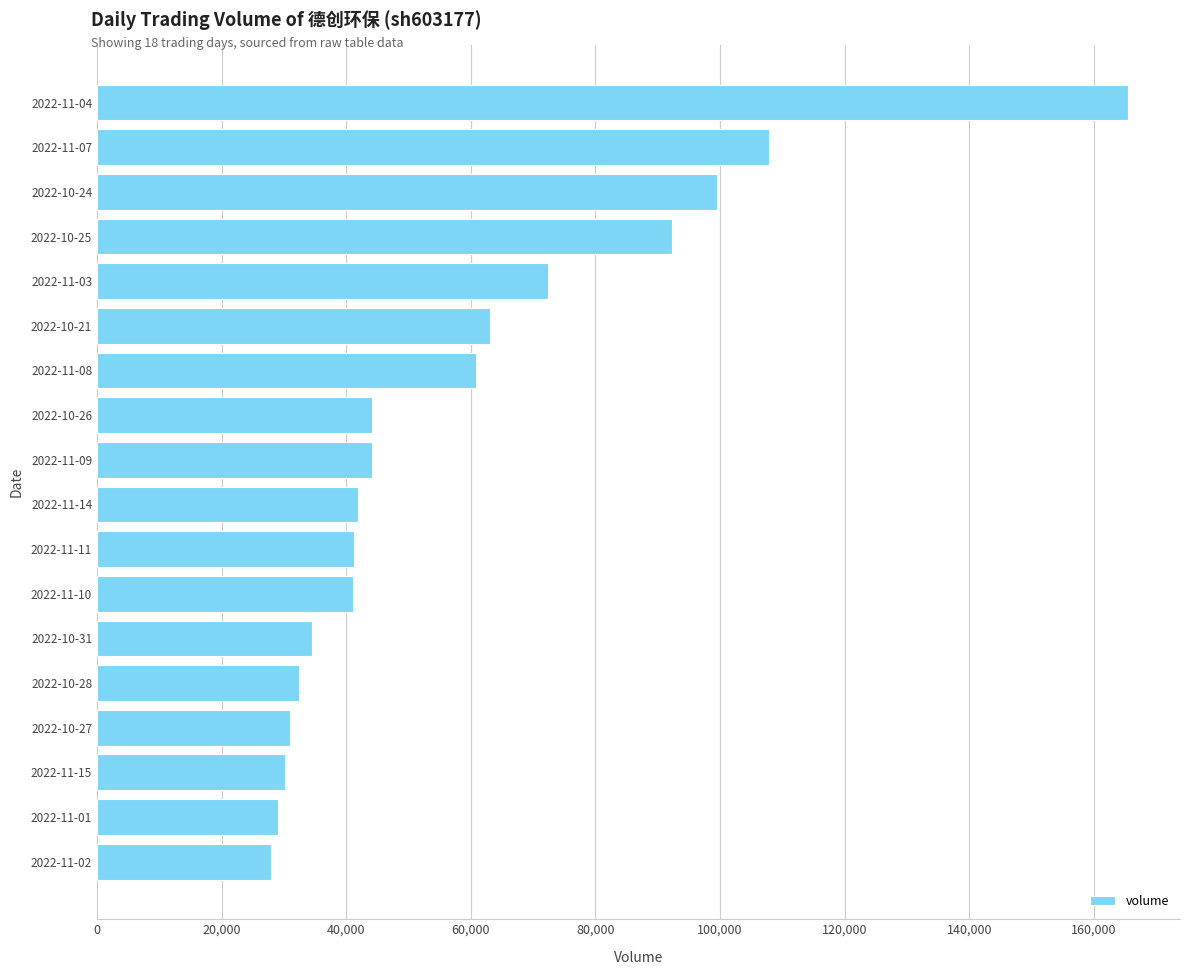

What is the greatest value displayed?

165529